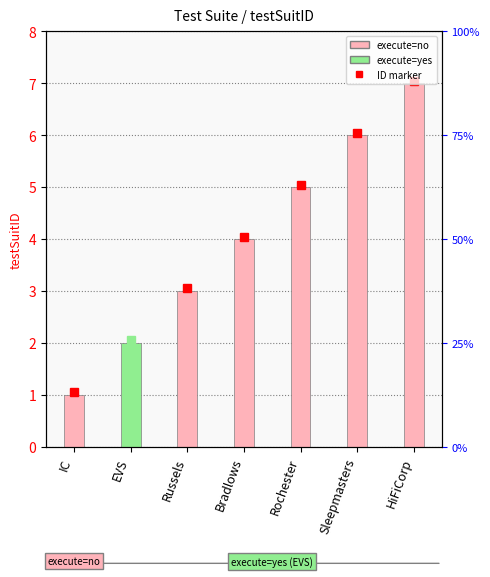

How many bars are there in total?

7